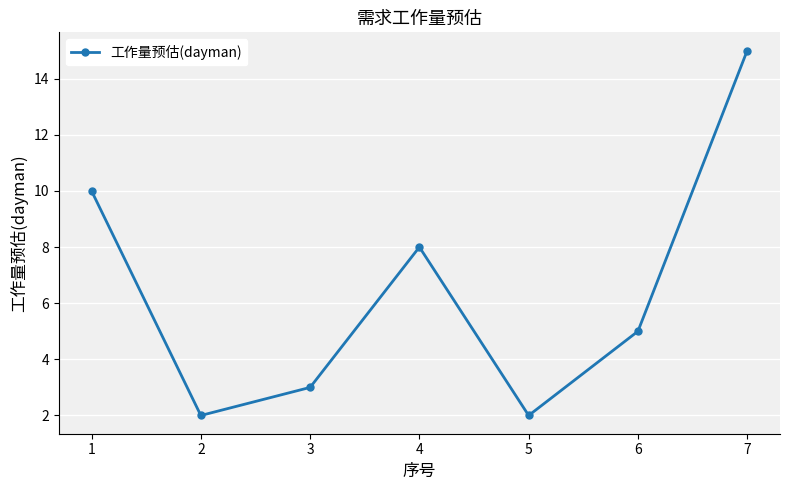

Which has a higher value, 7 or 5?

7